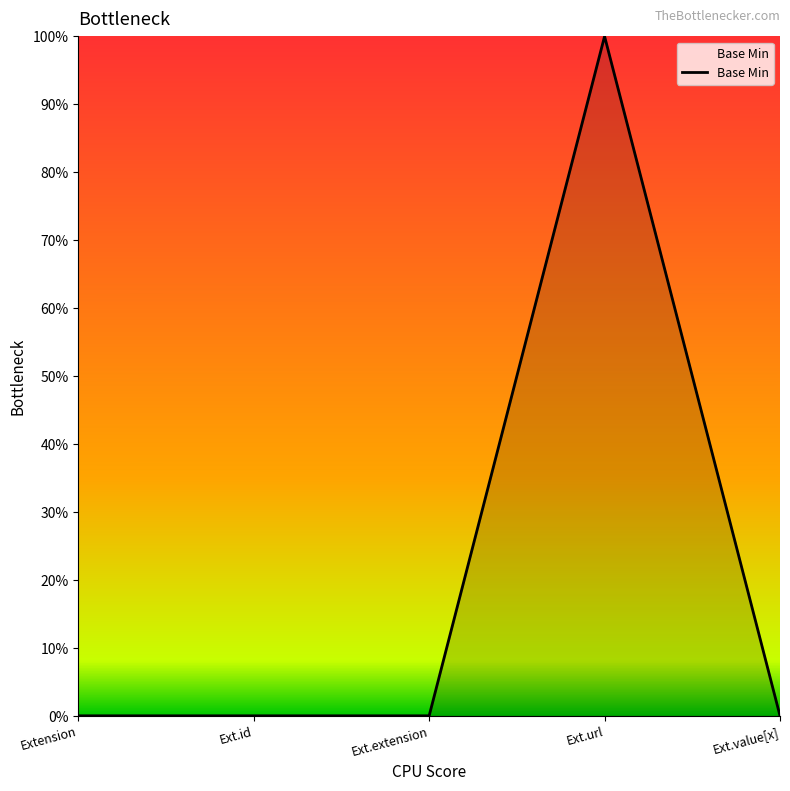

Is it true that the value at Ext.value[x] is 0?

True